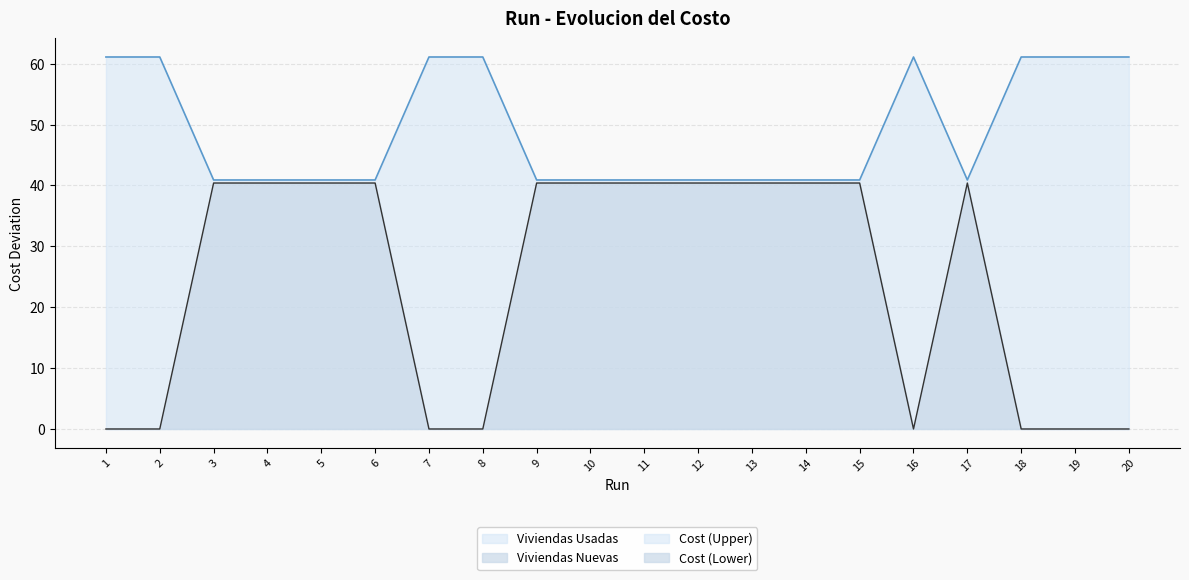

The value of Viviendas Usadas at 14 is 70.5. True or false?

False